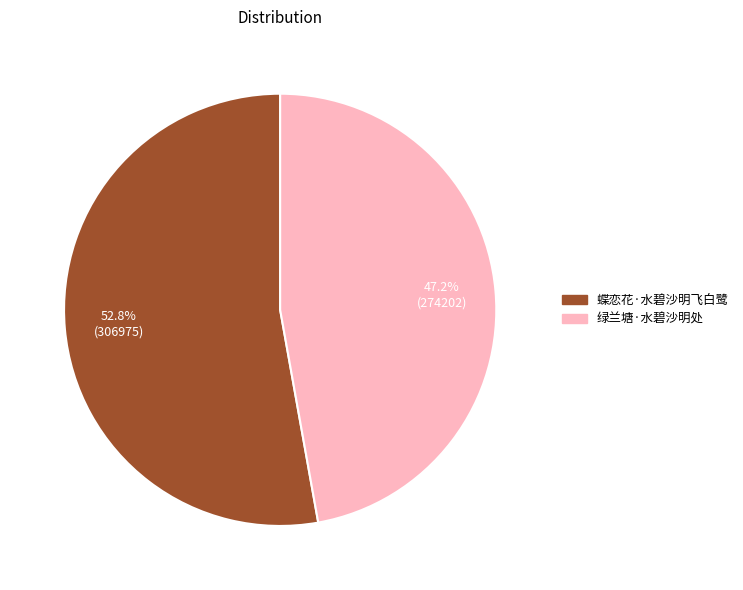

How much of the chart is everything except 蝶恋花·水碧沙明飞白鹭?

47.2%